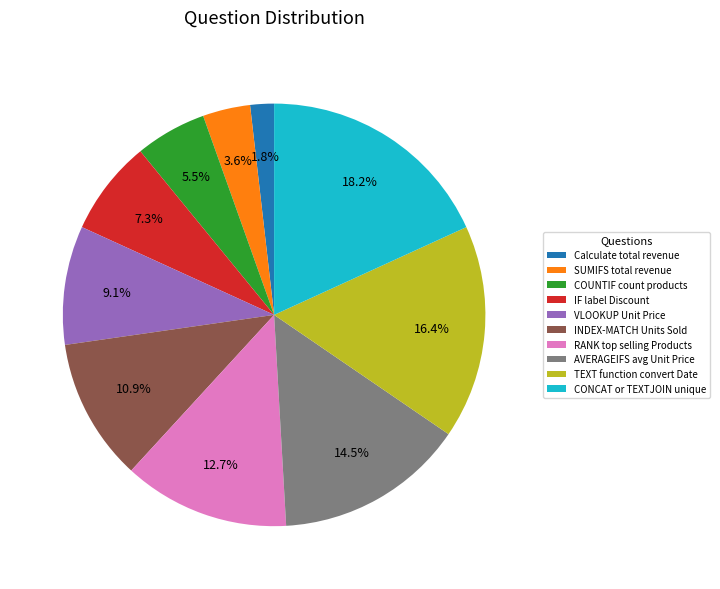

Which category has the smallest portion of the pie?

Calculate total revenue